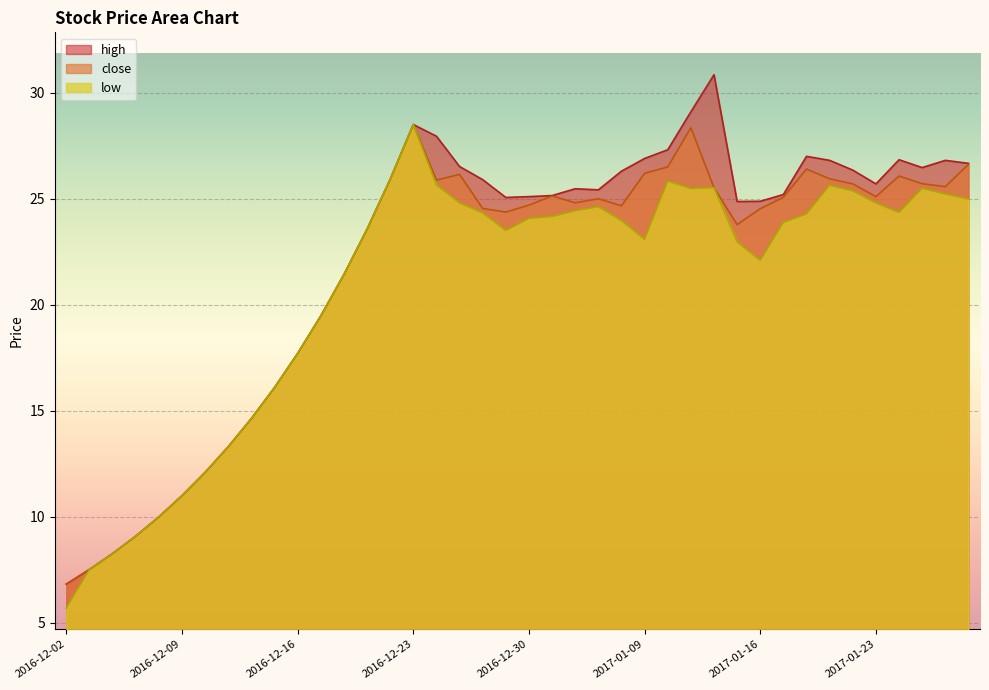

What is the sum of the low values at 2016-12-08 and 2016-12-27?

34.8